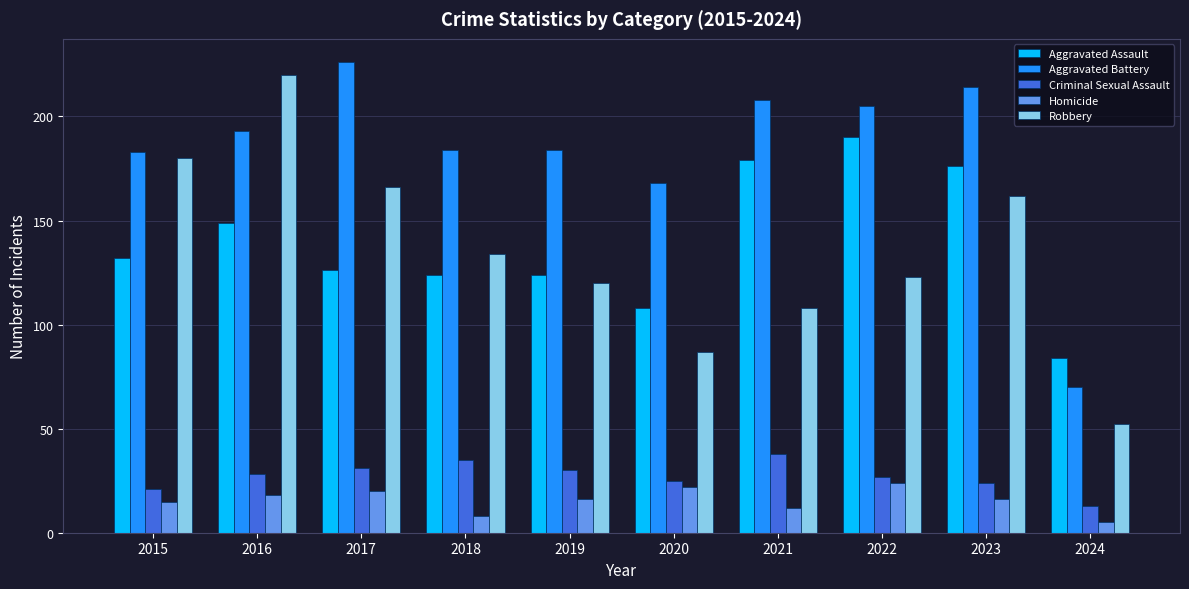

The value of Aggravated Battery at 2020 is 168. True or false?

True